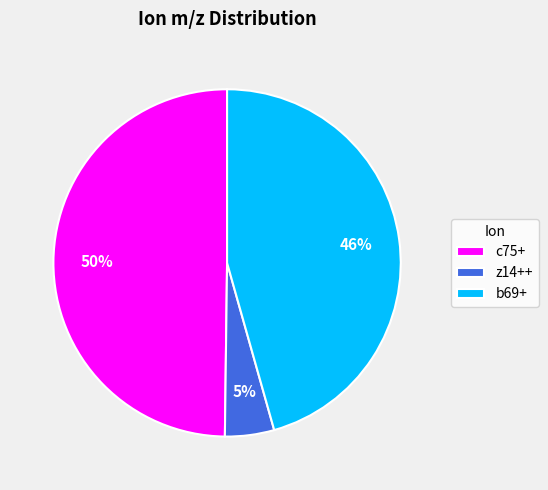

Which has a higher value, z14++ or c75+?

c75+